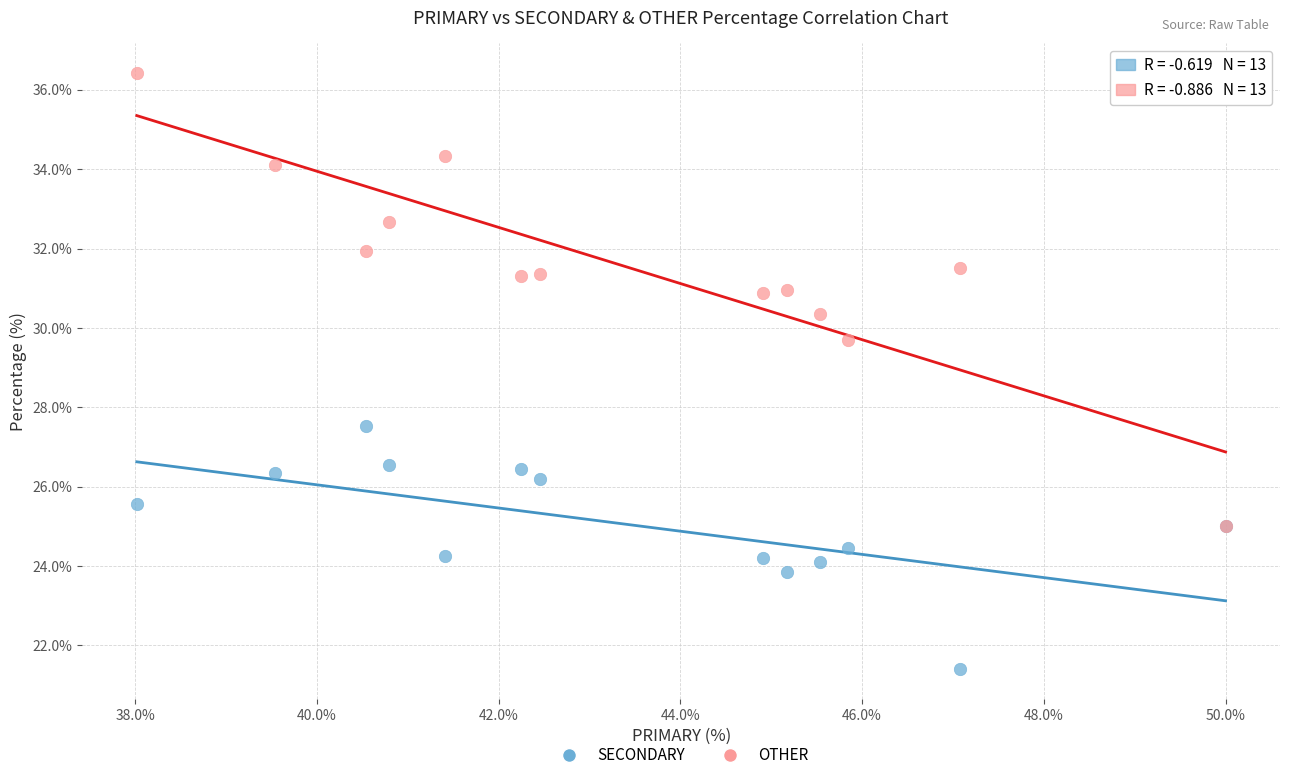

What are all the series names shown in the legend?

SECONDARY, OTHER